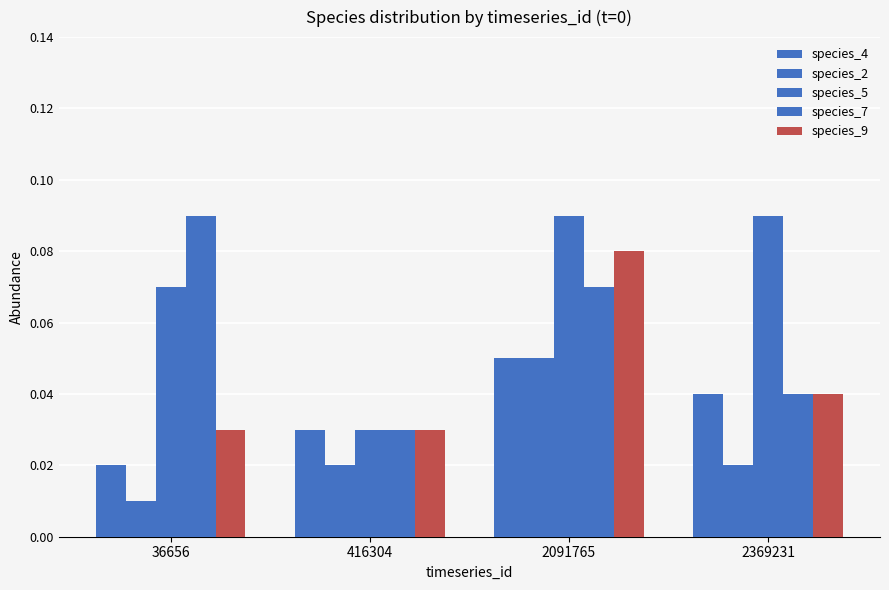

How many distinct data groups are displayed?

5